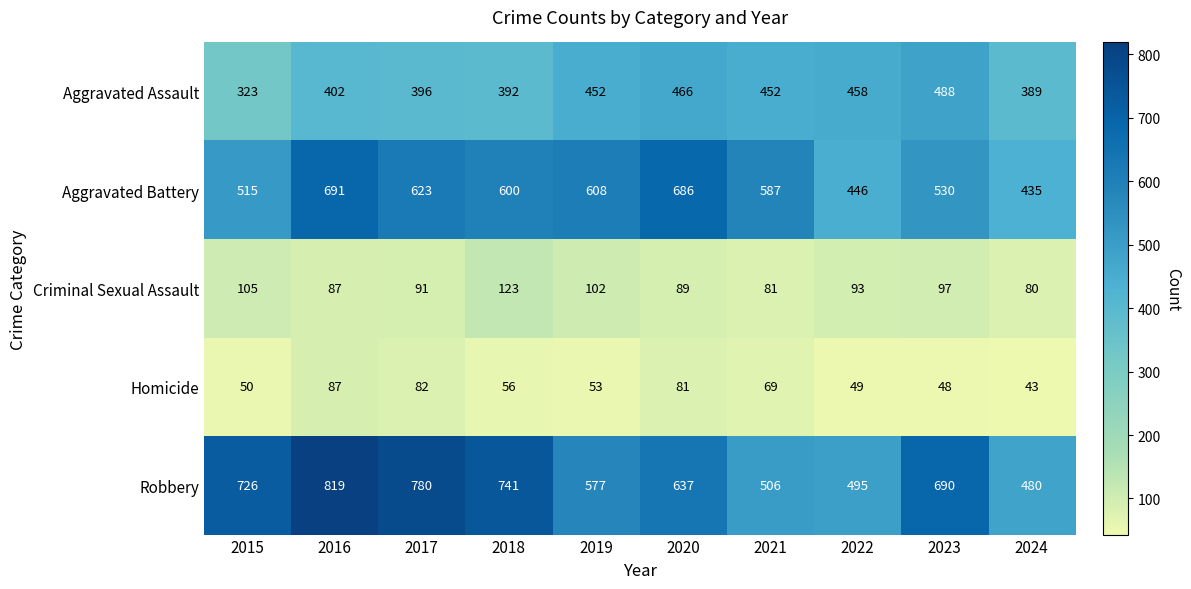

Which series has the largest total across all categories?

Robbery